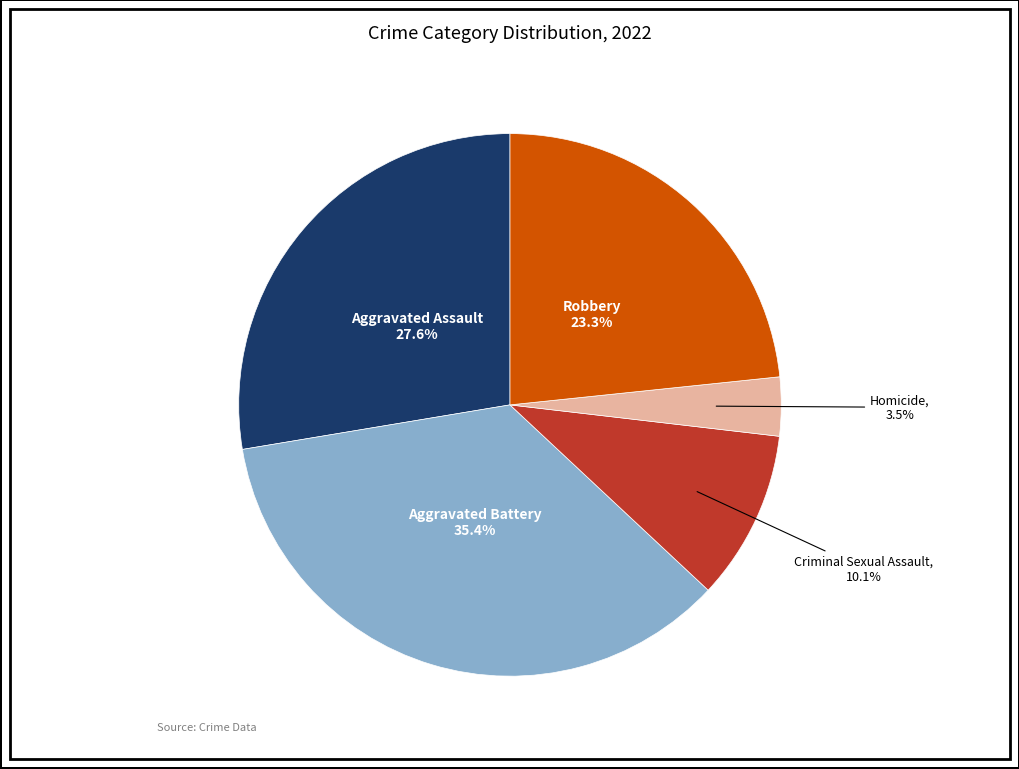

Approximately how many times larger is the value at Criminal Sexual Assault compared to Homicide?

2.9